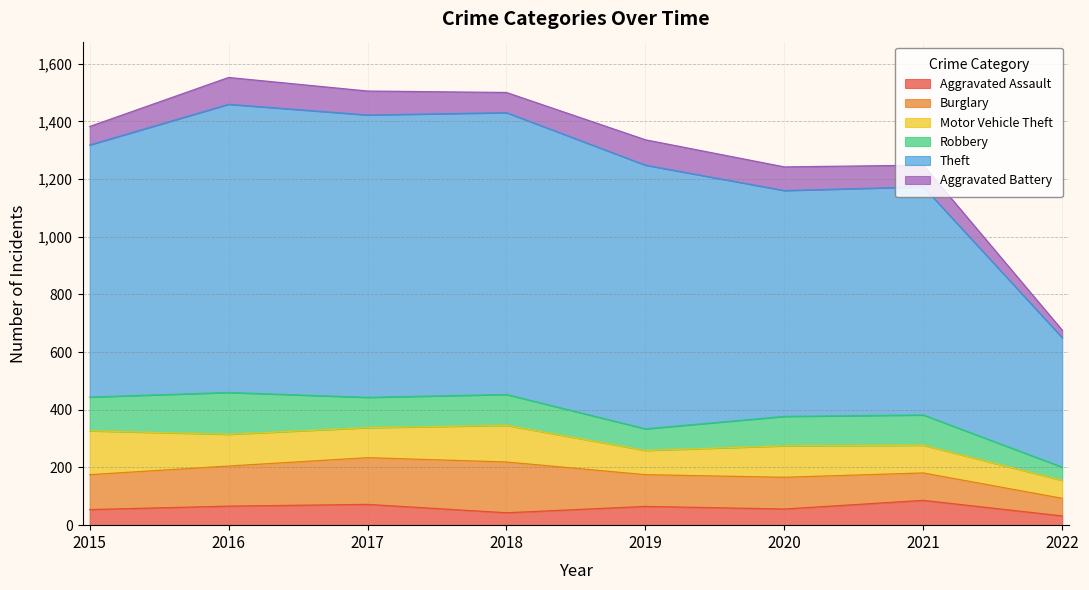

At how many categories does at least one series exceed 417?

8